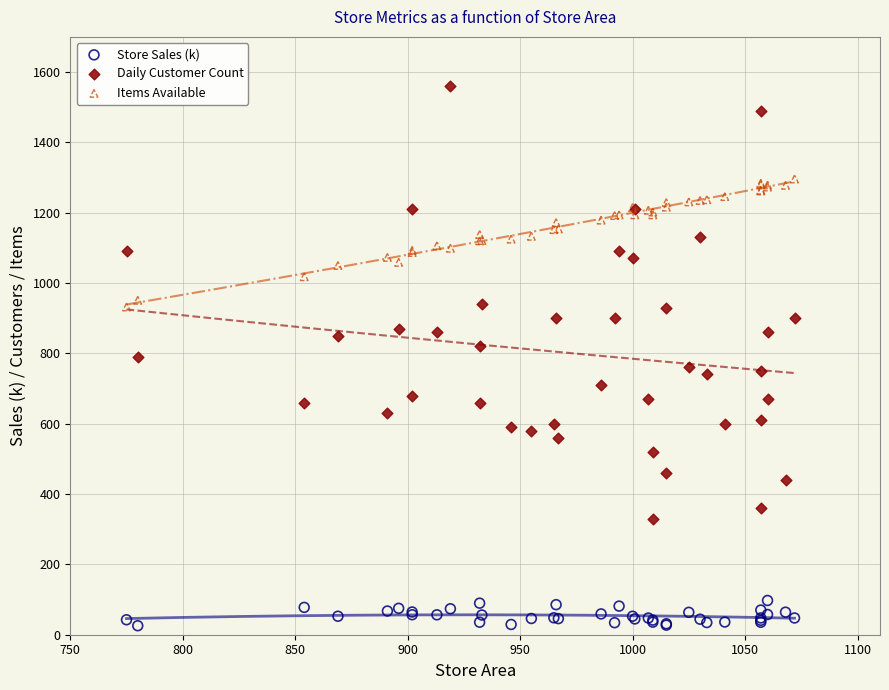

Which series contains the highest Y value?

Daily Customer Count